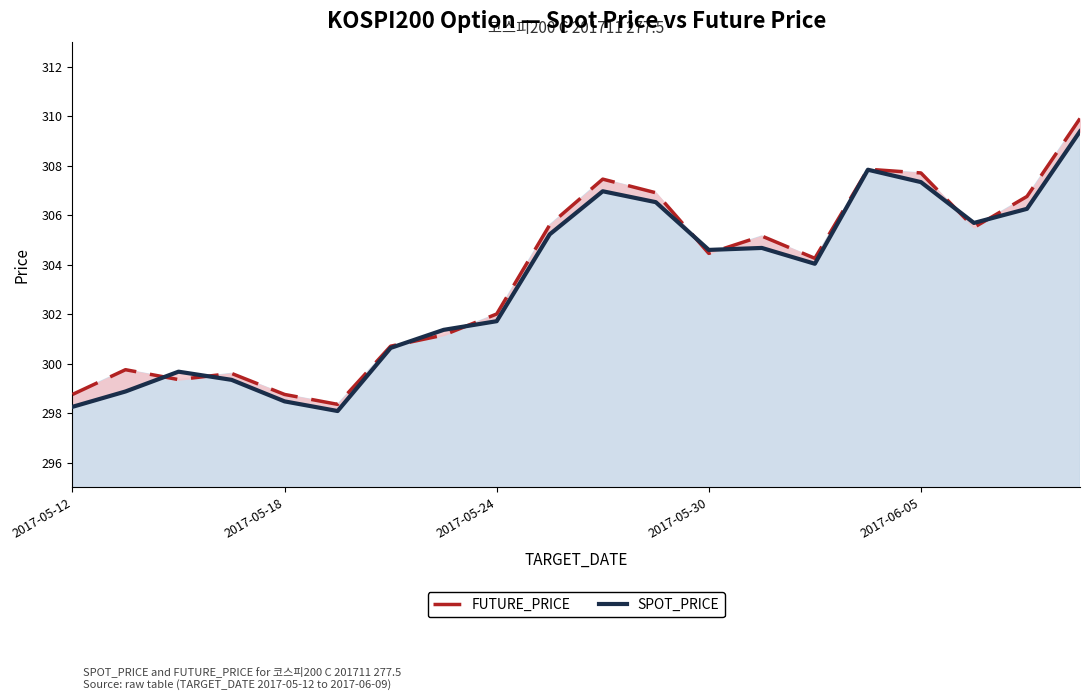

What is the lowest value of the FUTURE_PRICE series?

298.4